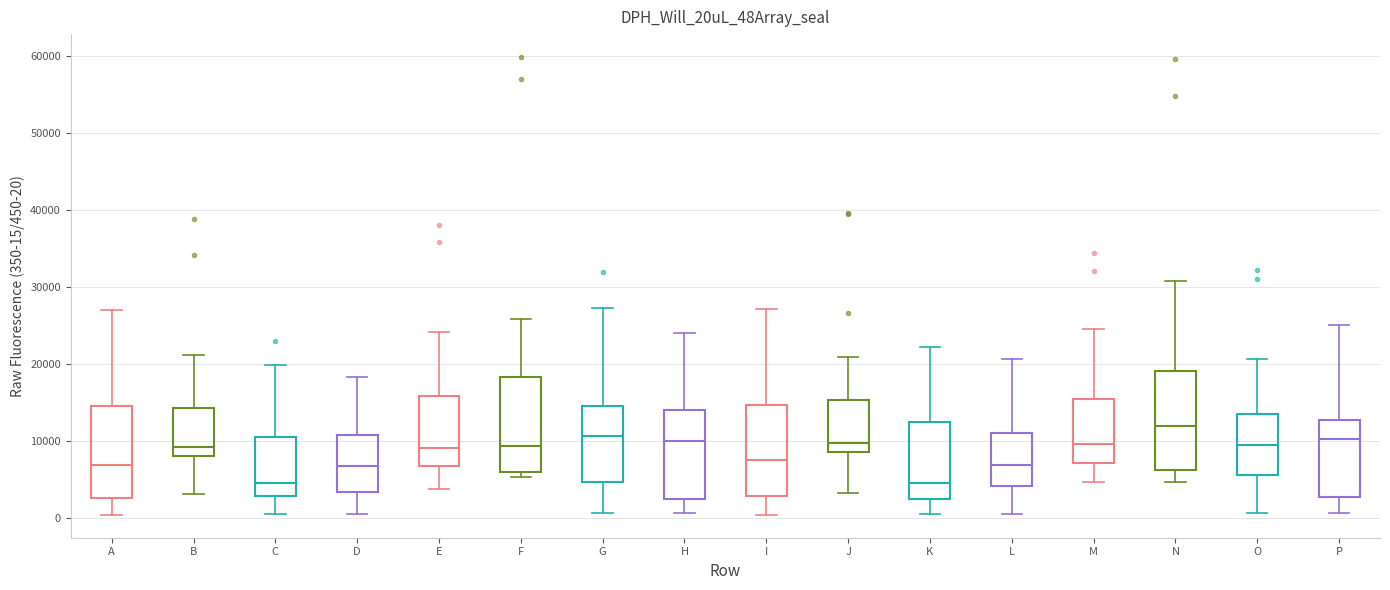

Reading left to right, read every box against the y-axis: the position of its median line, the range the box covers, and the ends of its whiskers. The values are not printed on the chart, so give them approximately, as read against the axis.

A: median 7000, box 3000 to 15000, whiskers 0 to 27000
B: median 9000, box 8000 to 14000, whiskers 3000 to 21000
C: median 5000, box 3000 to 11000, whiskers 1000 to 20000
D: median 7000, box 3000 to 11000, whiskers 1000 to 18000
E: median 9000, box 7000 to 16000, whiskers 4000 to 24000
F: median 9000, box 6000 to 18000, whiskers 5000 to 26000
G: median 11000, box 5000 to 15000, whiskers 1000 to 27000
H: median 10000, box 2000 to 14000, whiskers 1000 to 24000
I: median 8000, box 3000 to 15000, whiskers 0 to 27000
J: median 10000, box 9000 to 15000, whiskers 3000 to 21000
K: median 5000, box 3000 to 12000, whiskers 0 to 22000
L: median 7000, box 4000 to 11000, whiskers 1000 to 21000
M: median 10000, box 7000 to 15000, whiskers 5000 to 25000
N: median 12000, box 6000 to 19000, whiskers 5000 to 31000
O: median 9000, box 6000 to 14000, whiskers 1000 to 21000
P: median 10000, box 3000 to 13000, whiskers 1000 to 25000